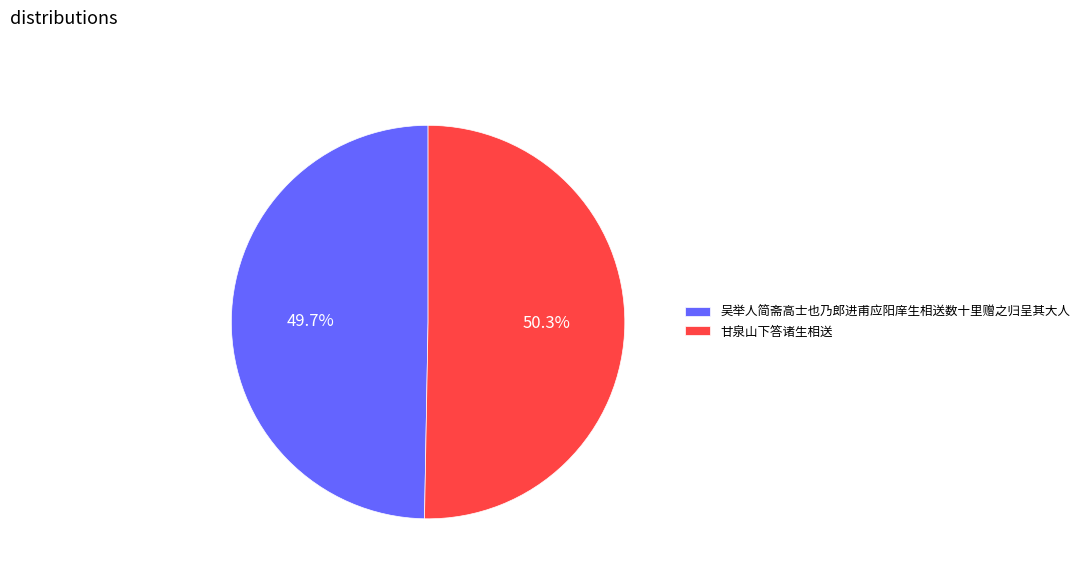

True or false: 吴举人简斋高士也乃郎进甫应阳庠生相送数十里赠之归呈其大人 accounts for 50% of the total.

True